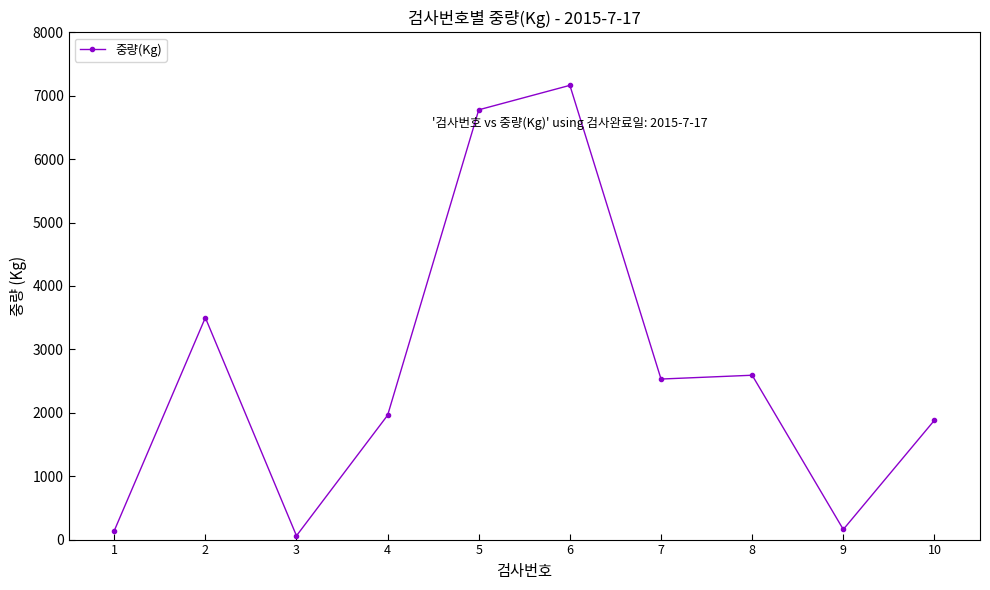

Where is the first local maximum?

2